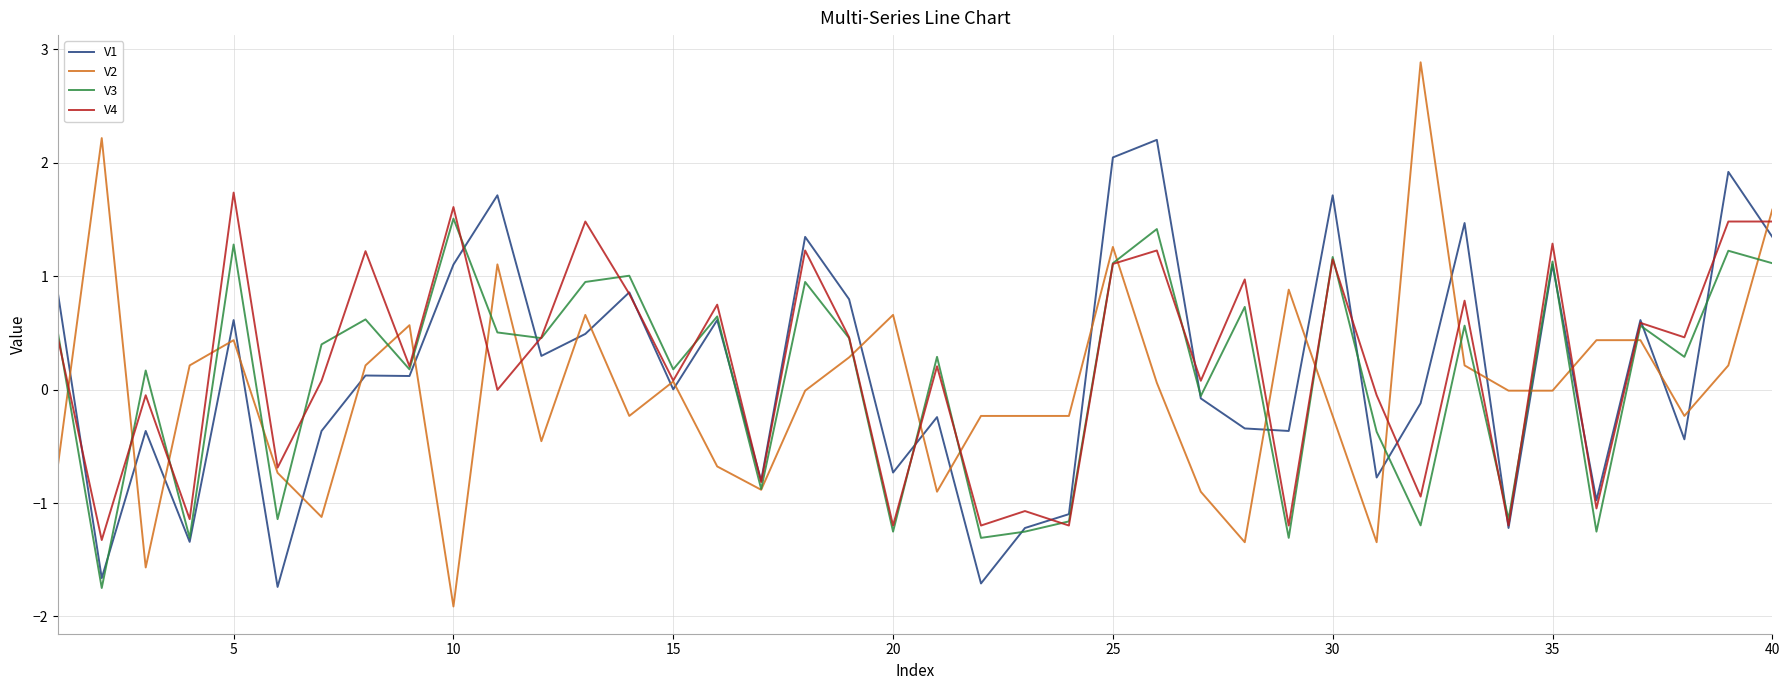

True or false: V2 and V1 intersect in this chart.

True